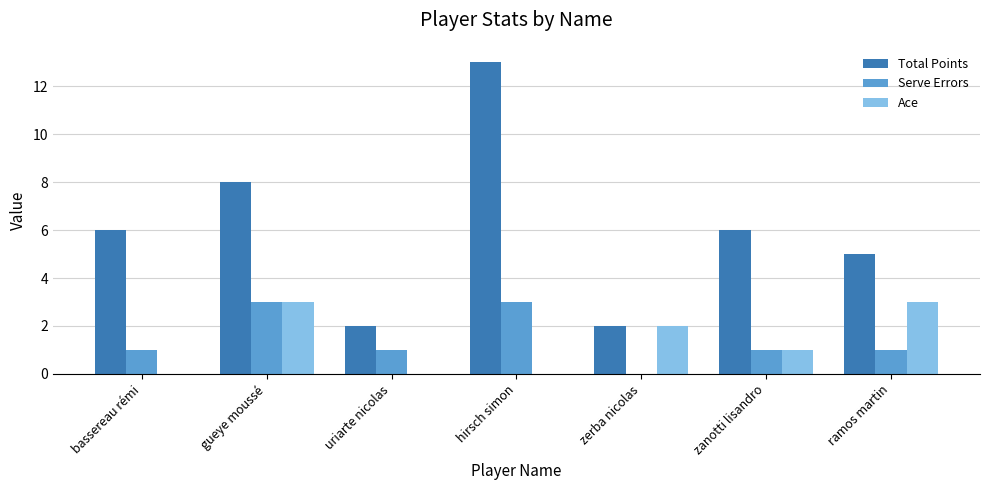

What is the maximum value shown in the chart?

13